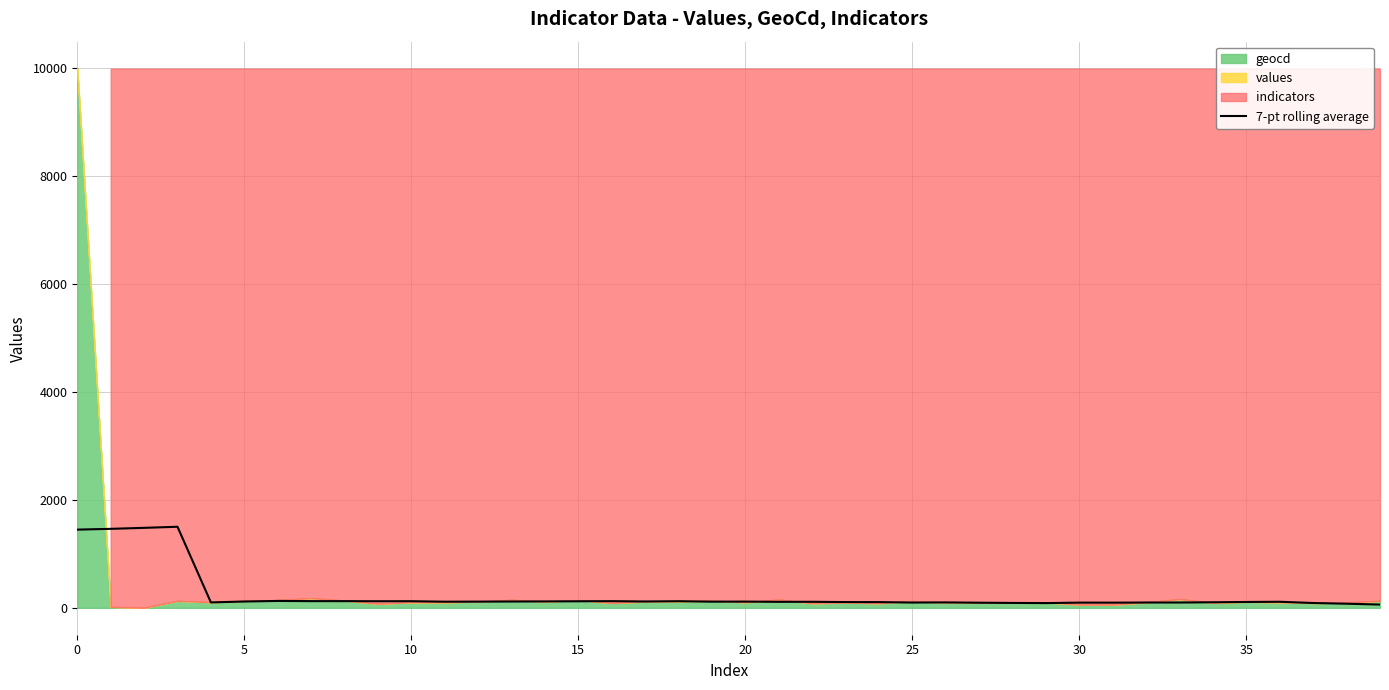

Is it true that the value at 30 is 95.3?

True